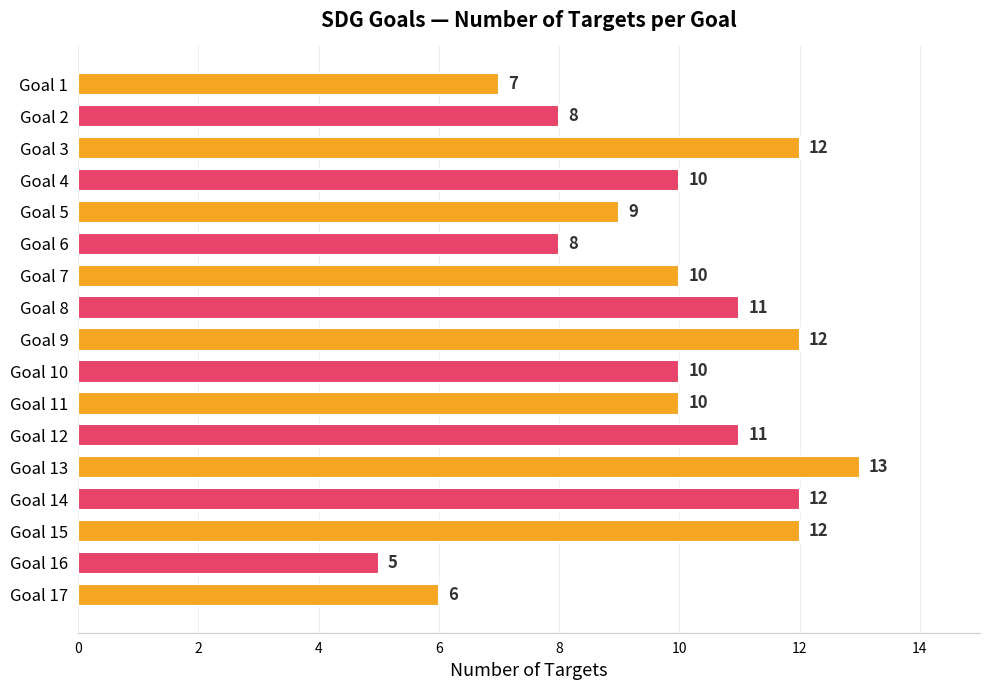

How many series are shown in this chart?

1